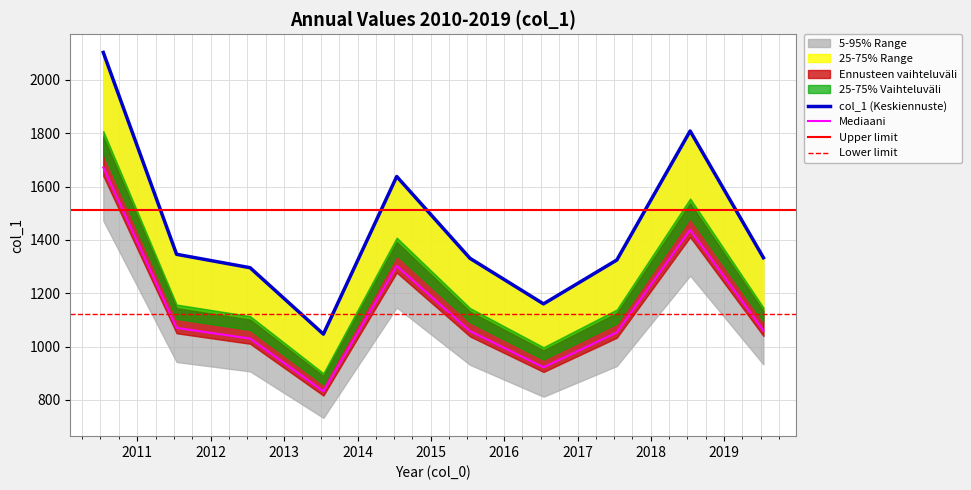

Reading left to right, what are all the values shown in this chart?

1671.8	1070.2	1030.2	832.3	1302.1	1058.1	922.4	1053.2	1437.7	1059.9